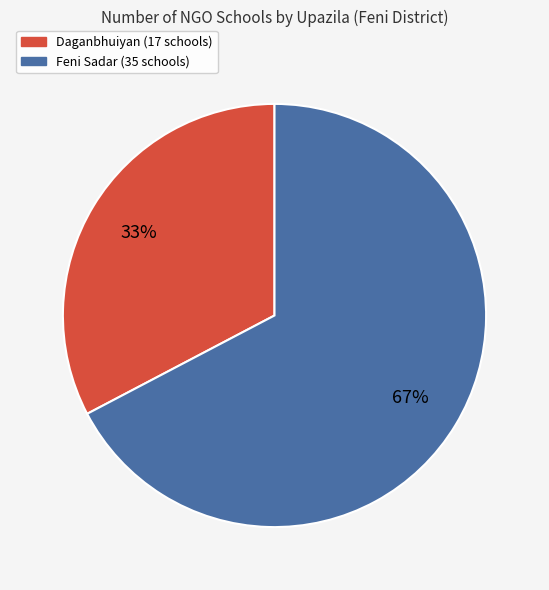

Combined, do Feni Sadar and Daganbhuiyan account for over 50%?

Yes